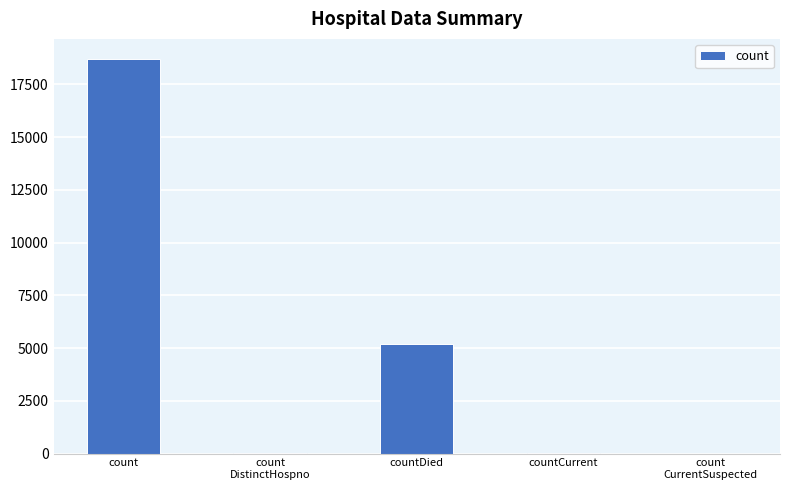

Where is the data nearest to the value 9360?

countDied